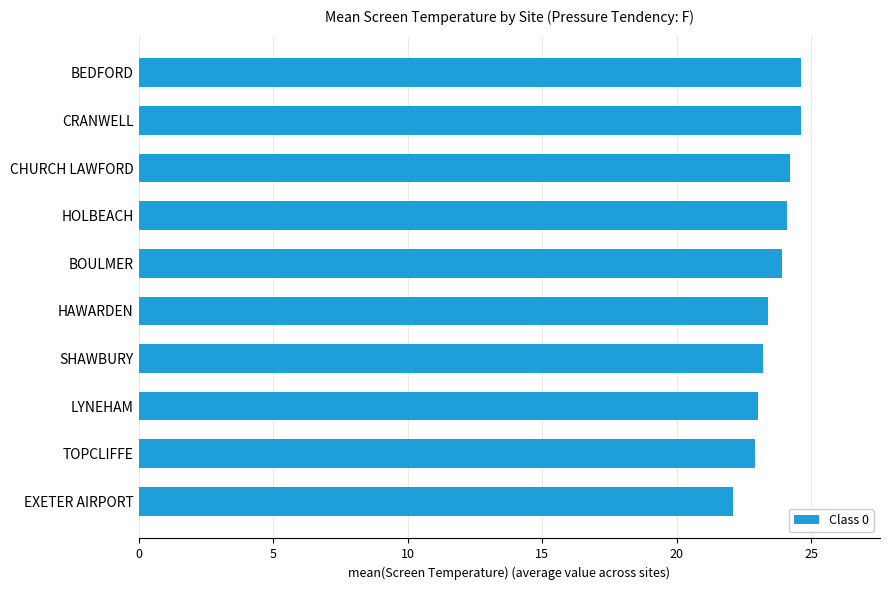

The value at CRANWELL is 24.6. True or false?

True